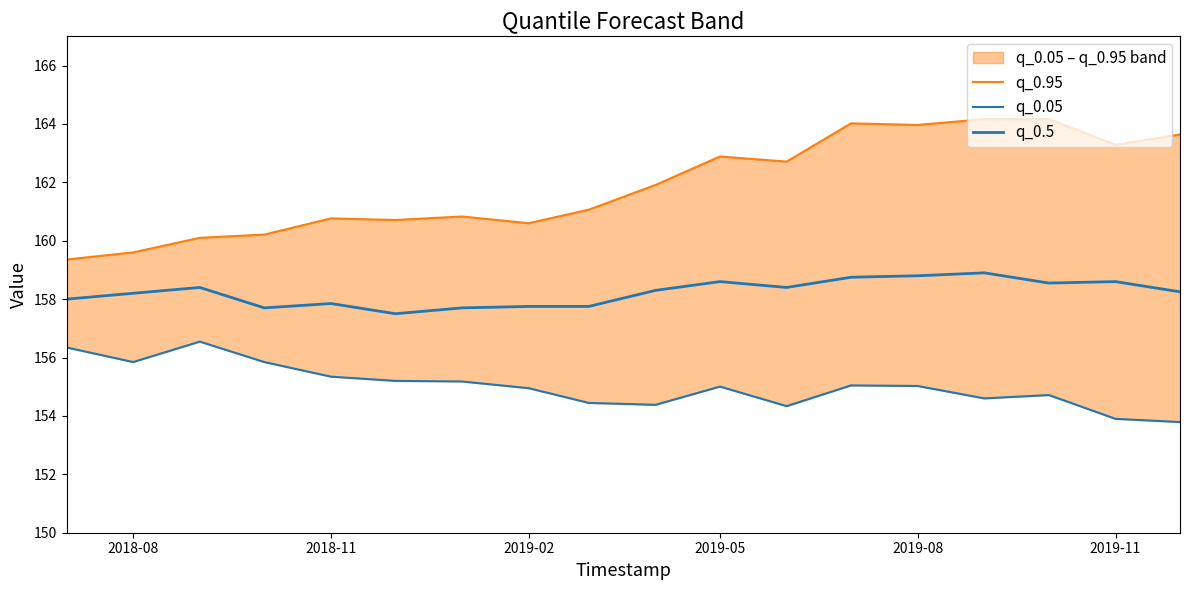

What is the value of the q_0.5 point at the 7th from the left?

157.7